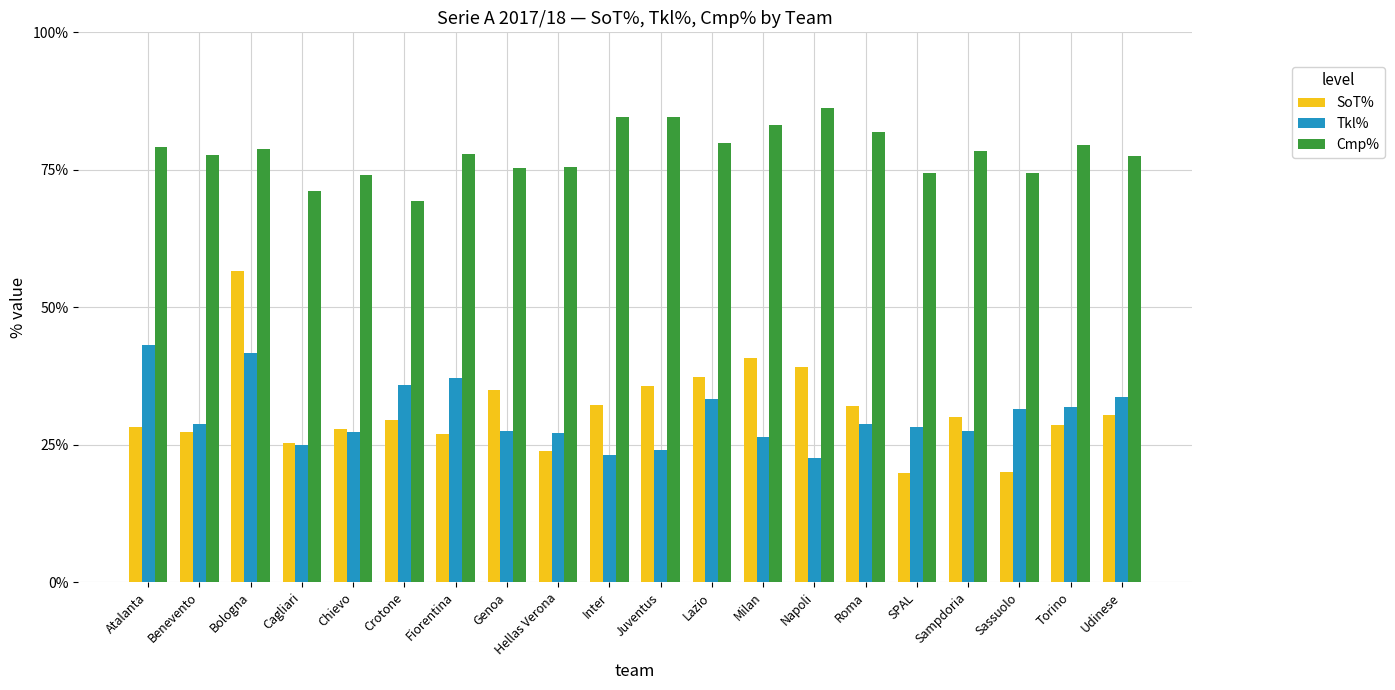

How many values in the SoT% series exceed 30?

10